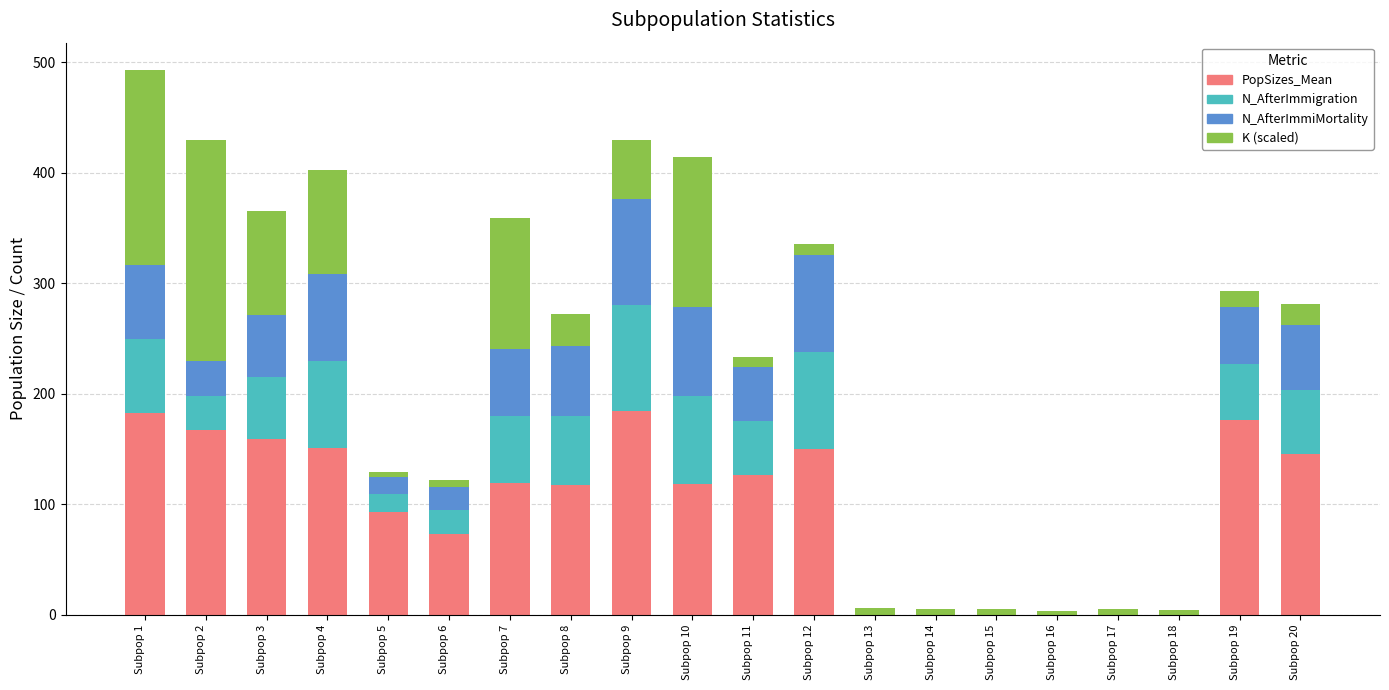

At which category is the sum across all series the highest?

Subpop 1